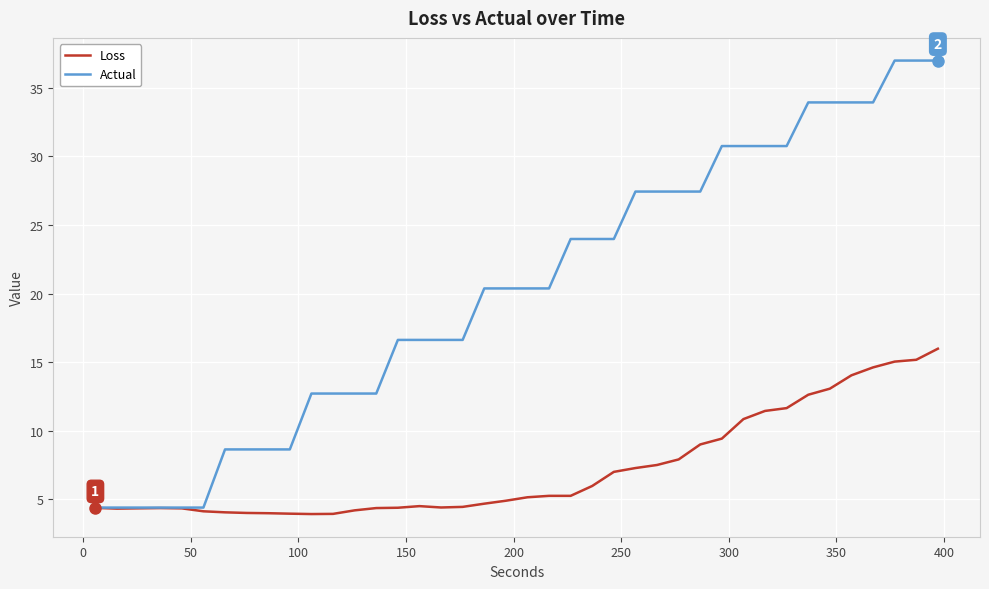

Rank the series by their maximum value, from highest to lowest.

Actual, Loss